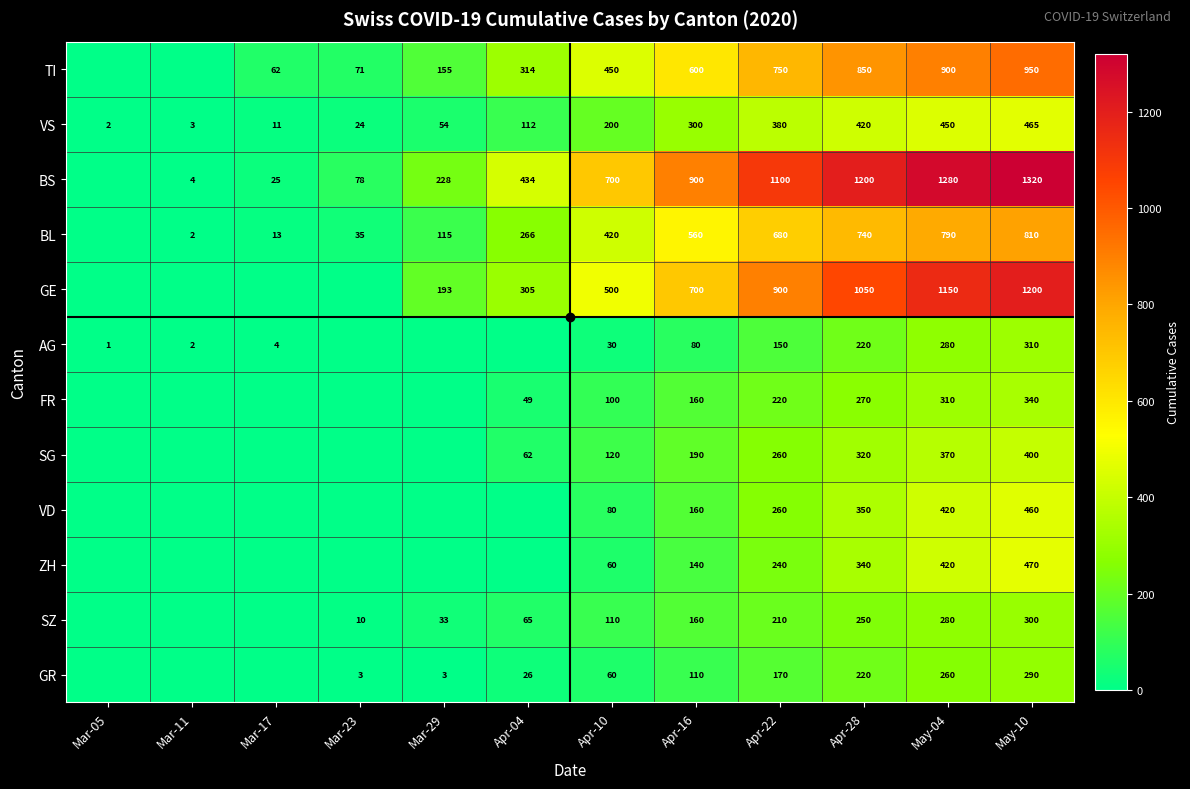

What is the difference between the VS values at Mar-29 and Mar-23?

30